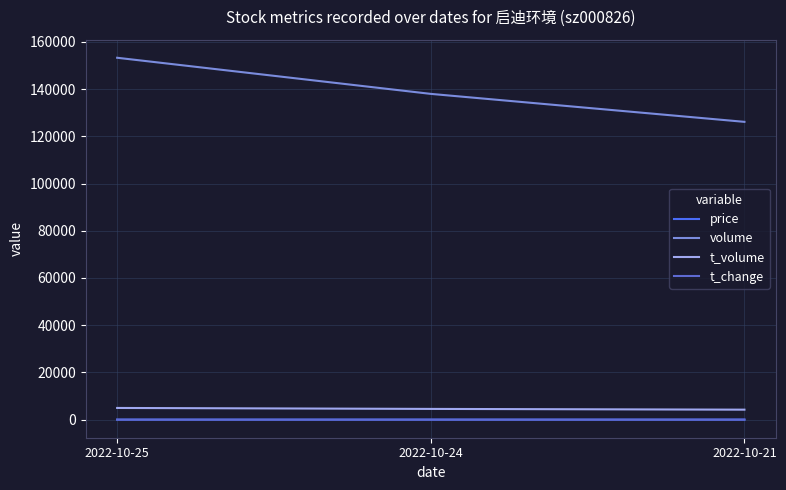

Which series changed the most between 2022-10-25 and 2022-10-24?

volume